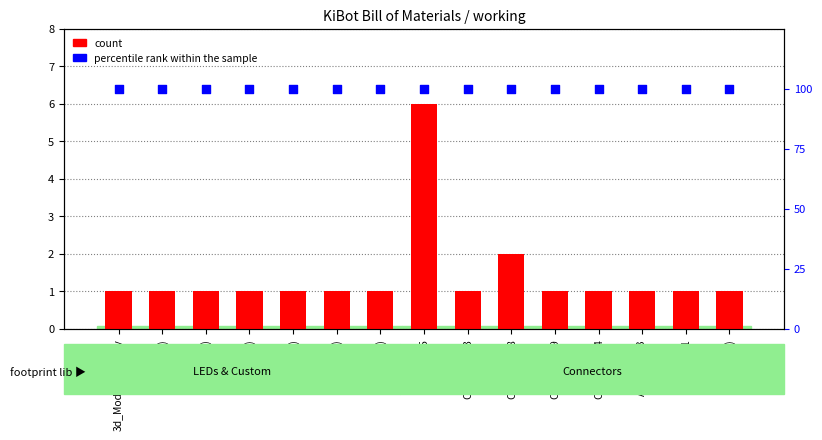

Which series contains the lowest Y value?

count